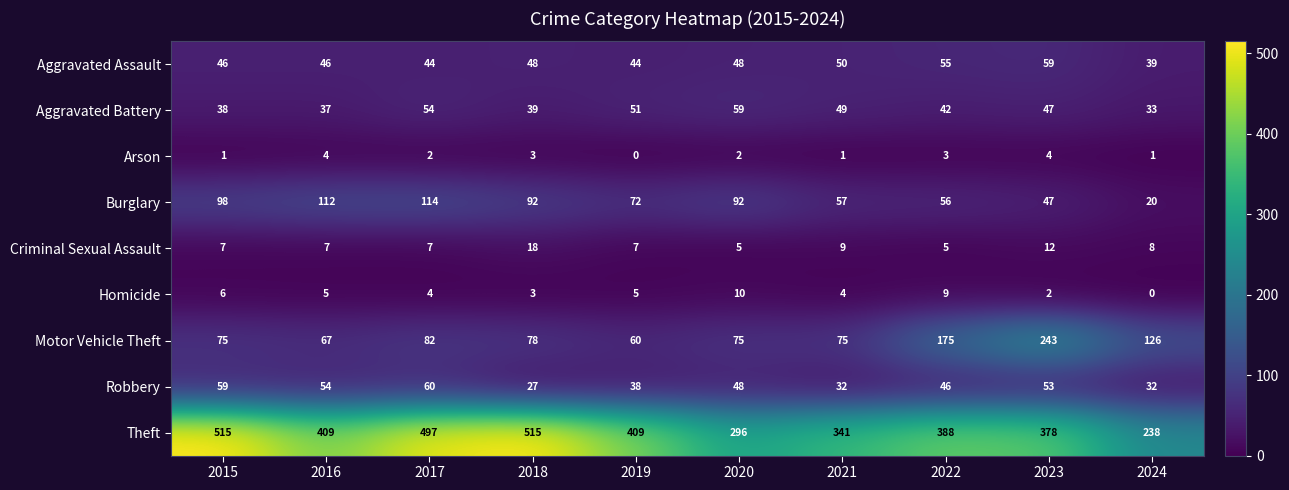

The value of Theft at 2018 is 515. True or false?

True